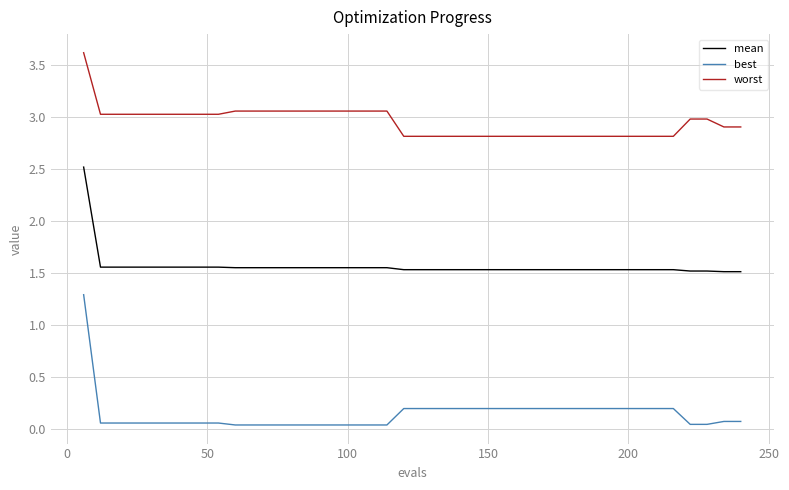

What are all the series names shown in the legend?

mean, best, worst